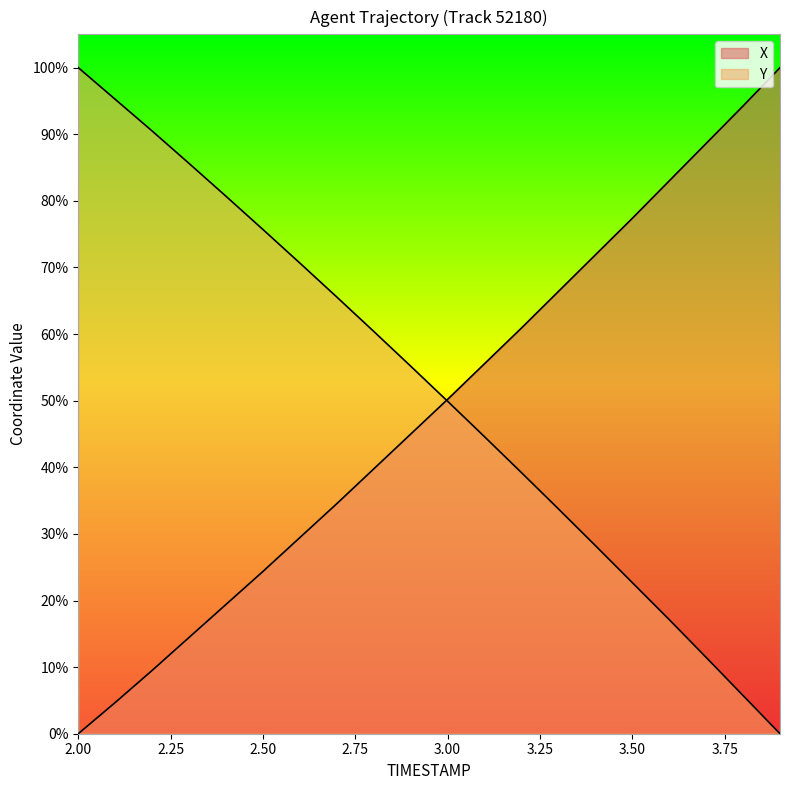

What is the spread (max minus min) of values at 3.5?

54.7